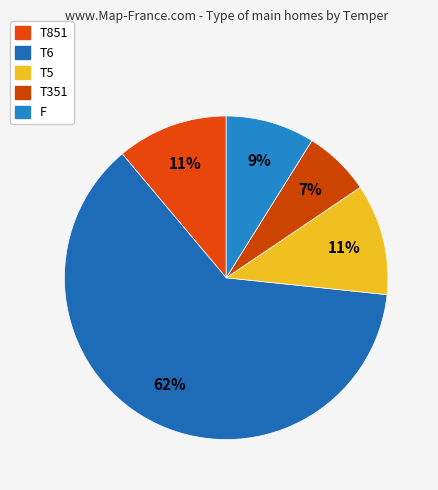

Which slice is the largest?

T6